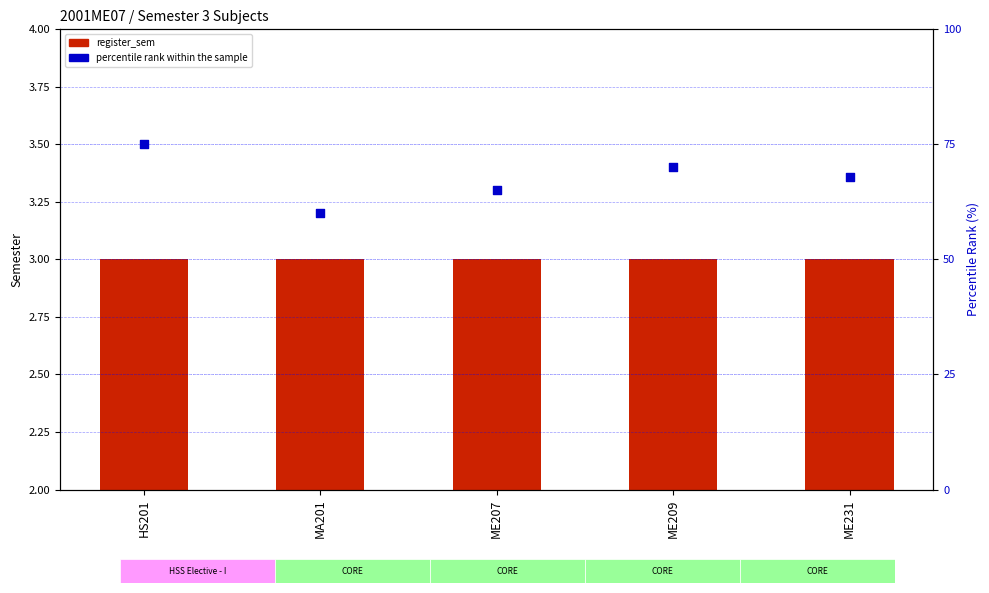

At how many categories does at least one series exceed 45?

5